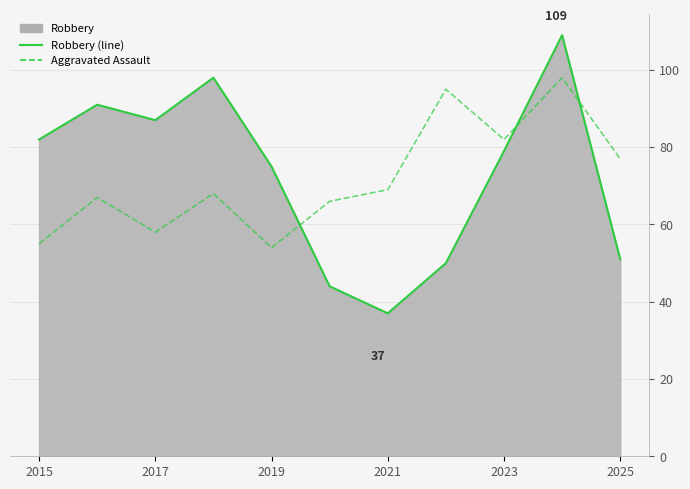

Reading left to right, list all the values displayed in this chart.

Robbery (line): 82	91	87	98	75	44	37	50	79	109	51
Aggravated Assault: 55	67	58	68	54	66	69	95	82	98	77